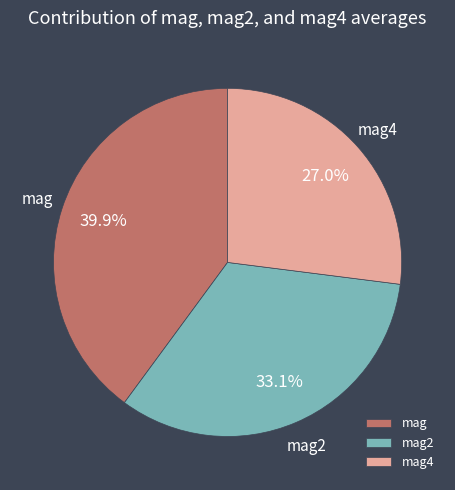

To the nearest percent, what is the difference between the mag and mag2 slice percentages?

7%